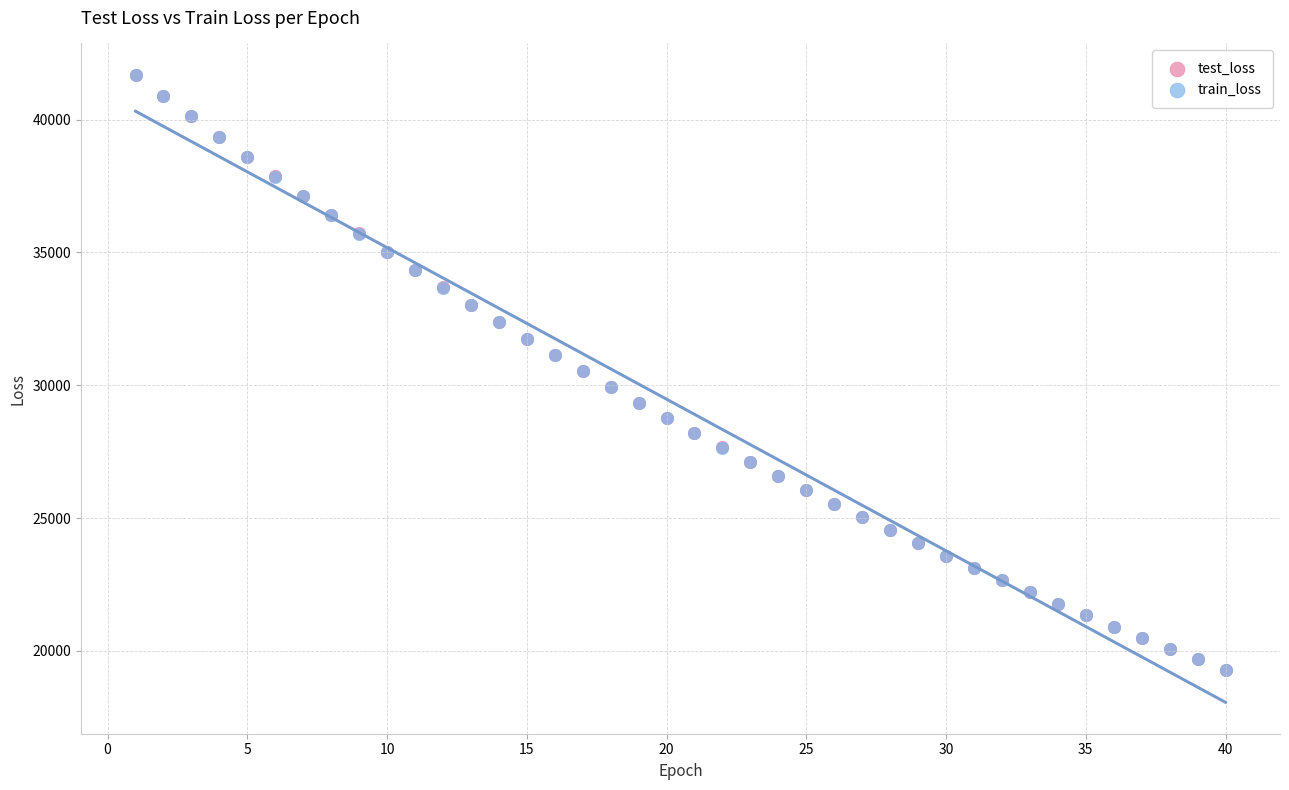

What are all the series names shown in the legend?

test_loss, train_loss